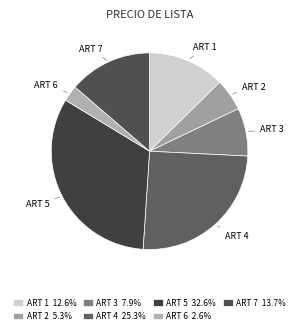

Combined, do ART 3 and ART 6 account for over 50%?

No